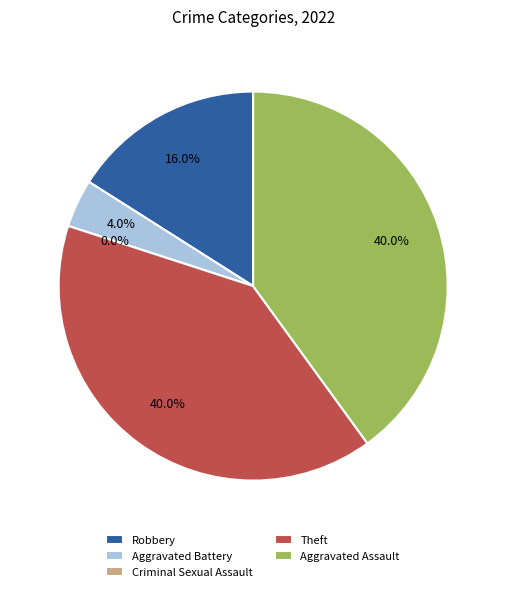

How many slices are in this pie chart?

5